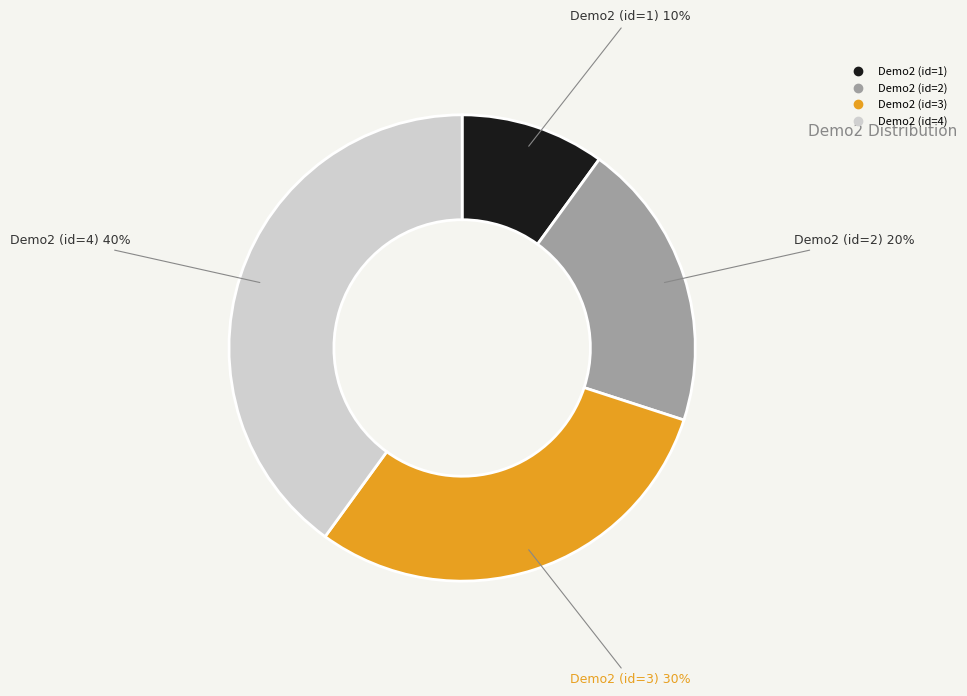

To the nearest percent, what is the combined percentage of Demo2 (id=2) and Demo2 (id=1)?

30%